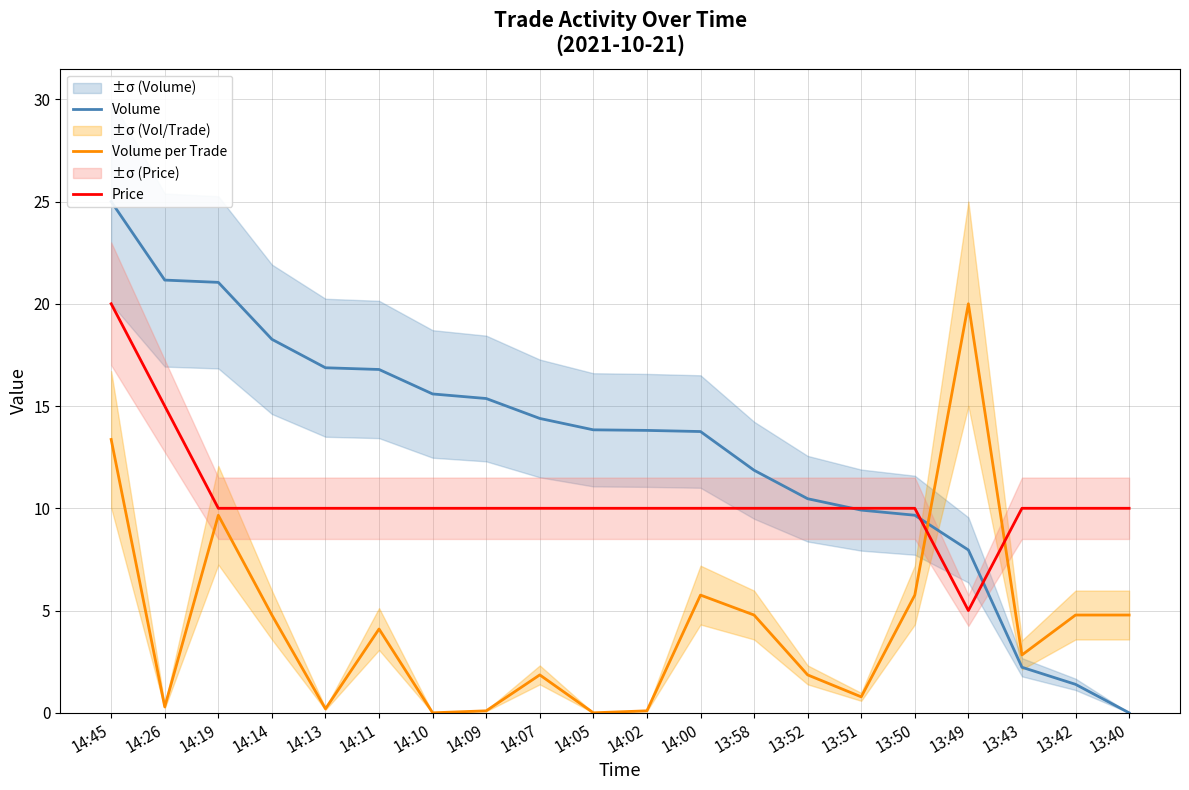

At which category does Volume per Trade reach its first local valley?

14:26